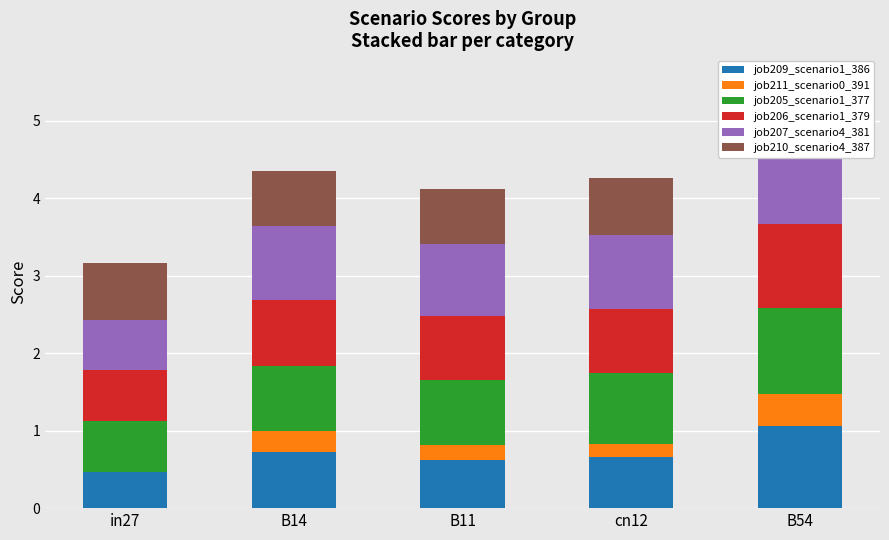

How many values in the job211_scenario0_391 series exceed 0?

4